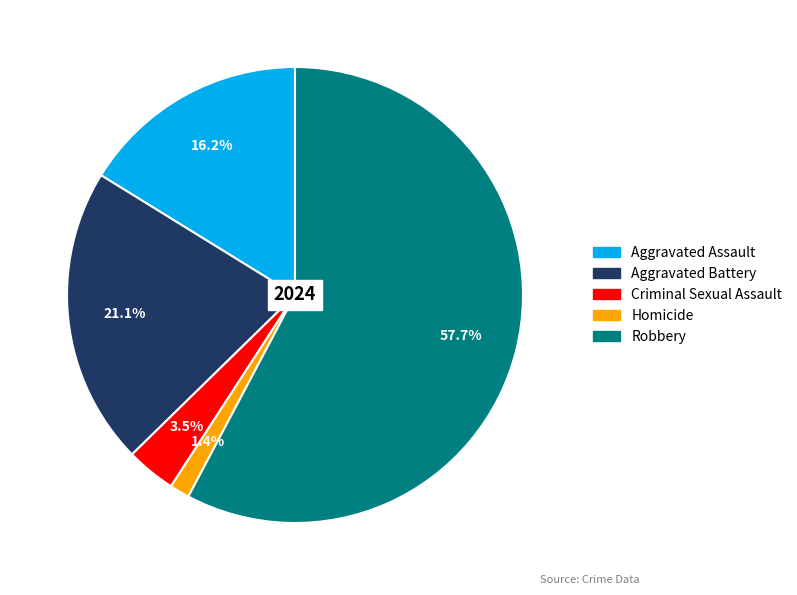

Between Aggravated Battery and Robbery, which is larger?

Robbery